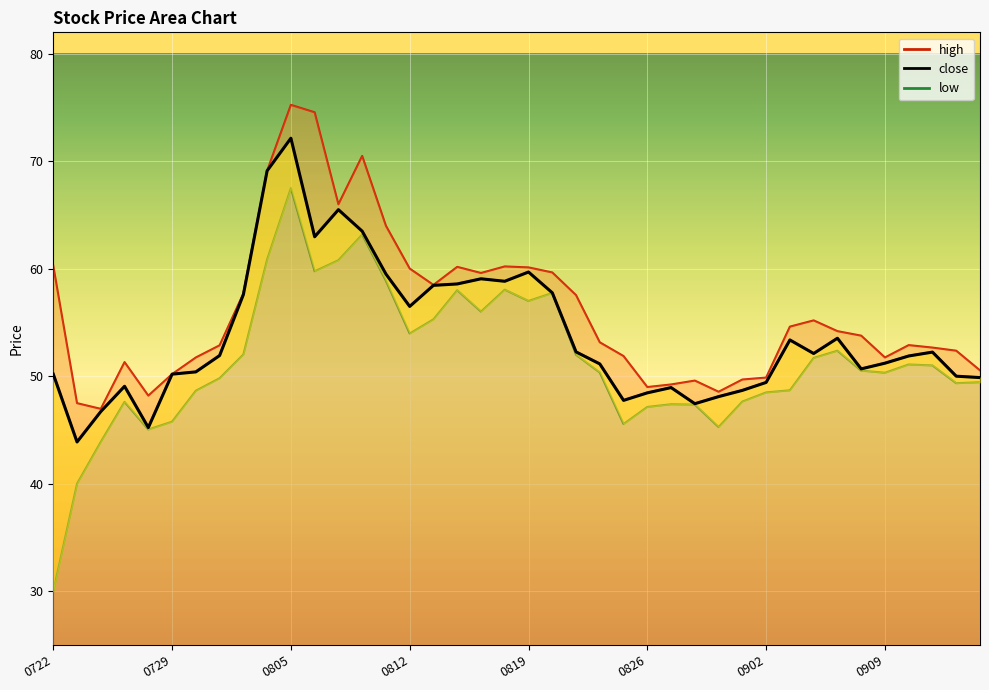

At how many categories does at least one series exceed 52?

25